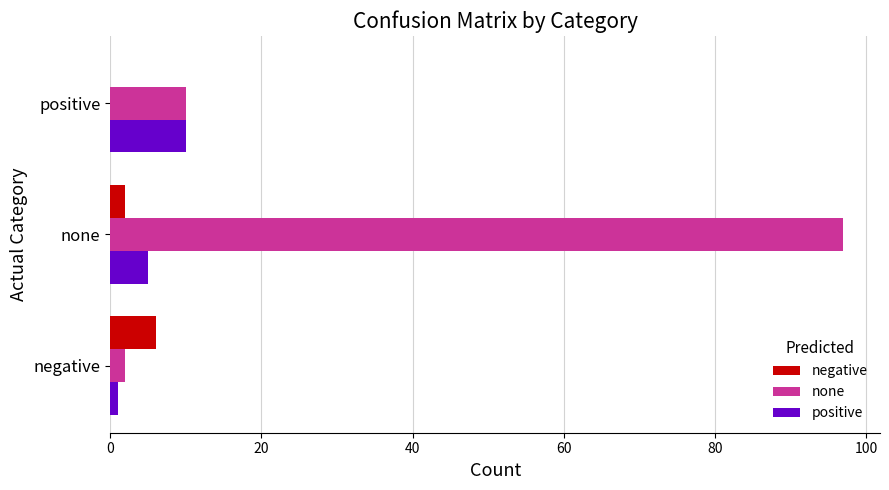

Which label corresponds to the largest value in the chart?

none